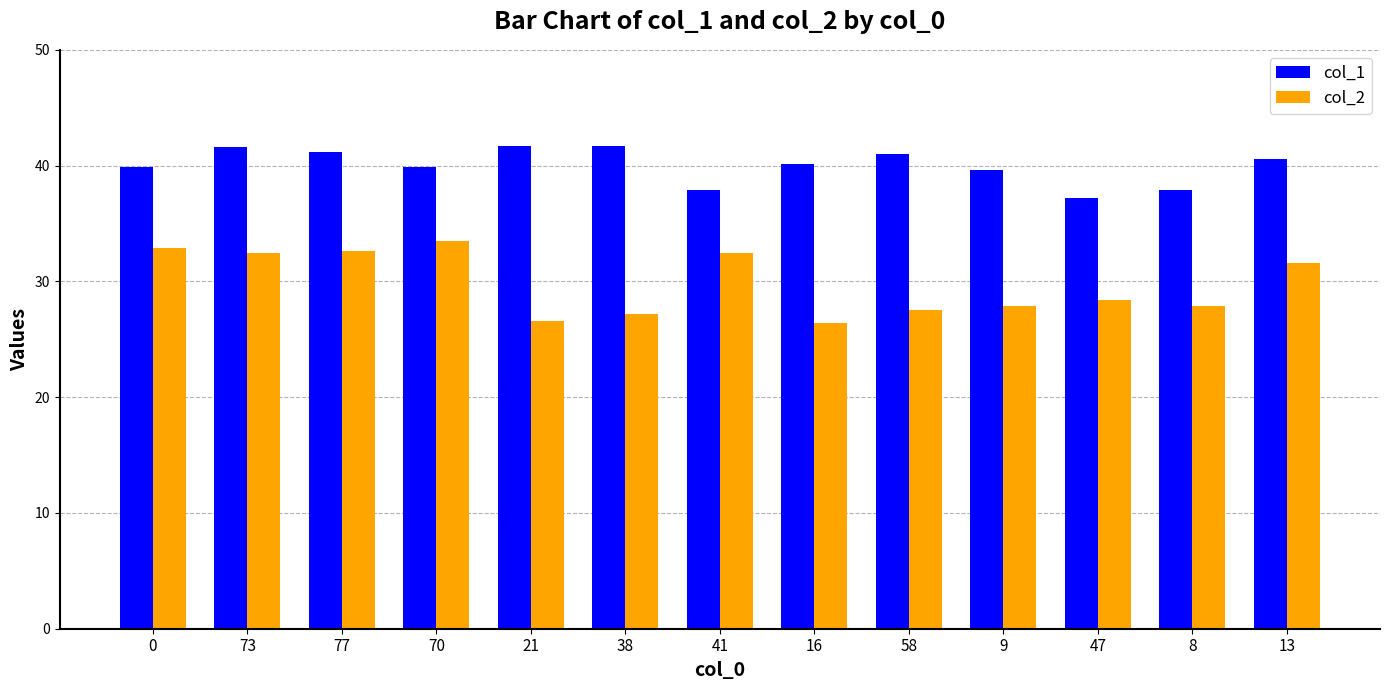

Which series has the widest spread of values?

col_2